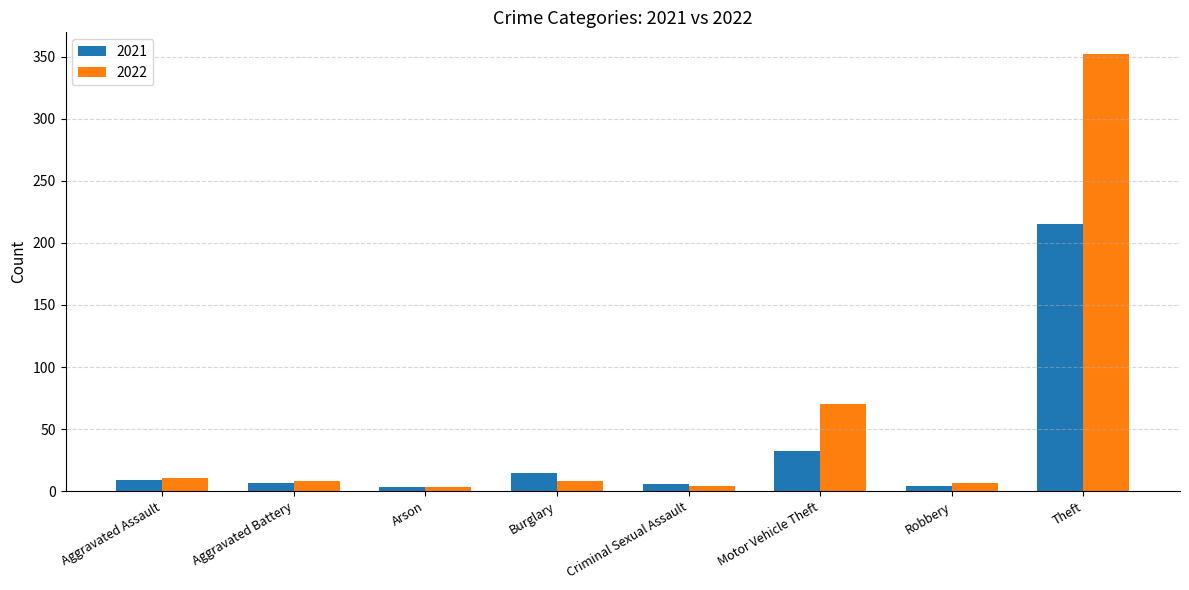

List the series in order of their overall mean, highest first.

2022, 2021